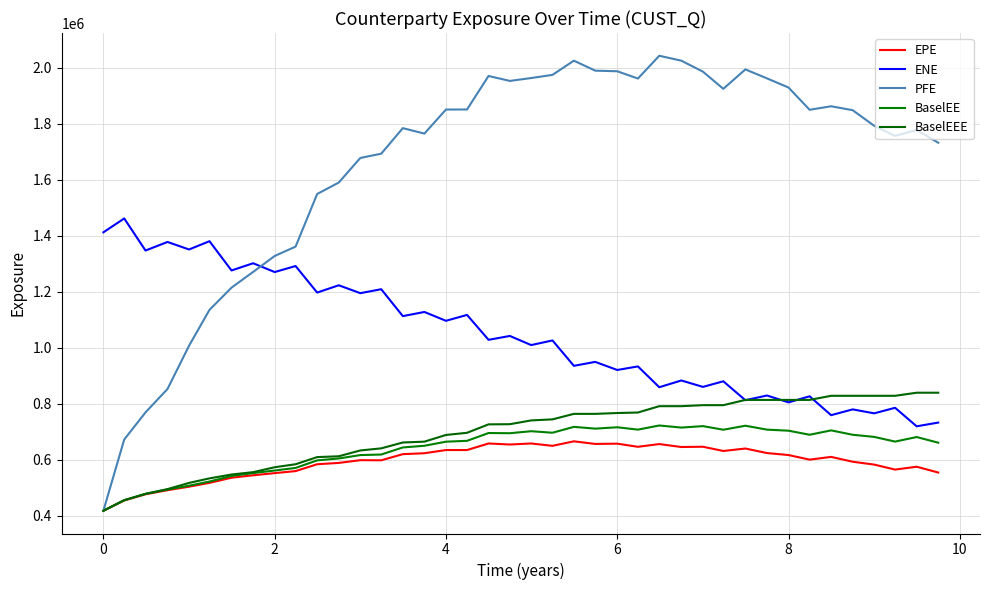

Does the chart display data point markers on the line(s)?

No